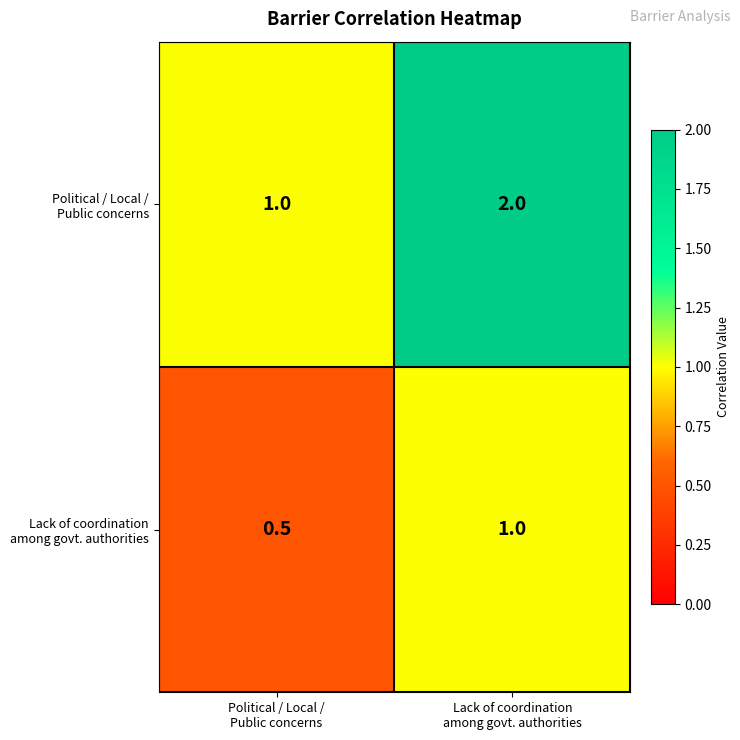

What is the smallest value displayed?

0.5